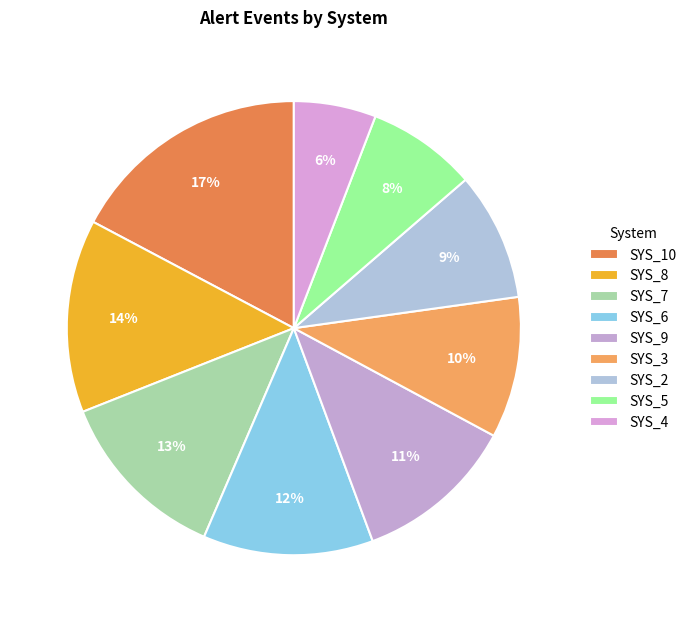

What is the largest slice in the pie chart?

SYS_10